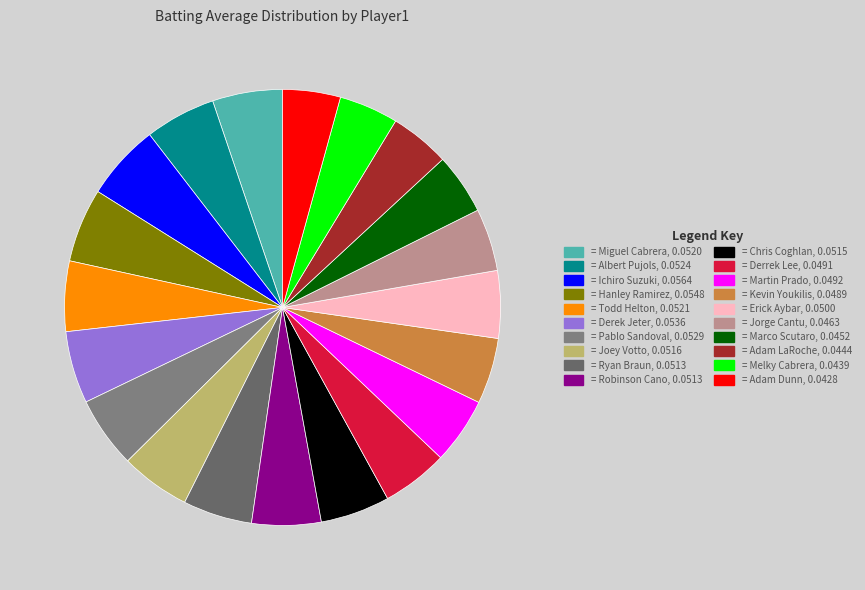

Count the number of slices in the pie.

20